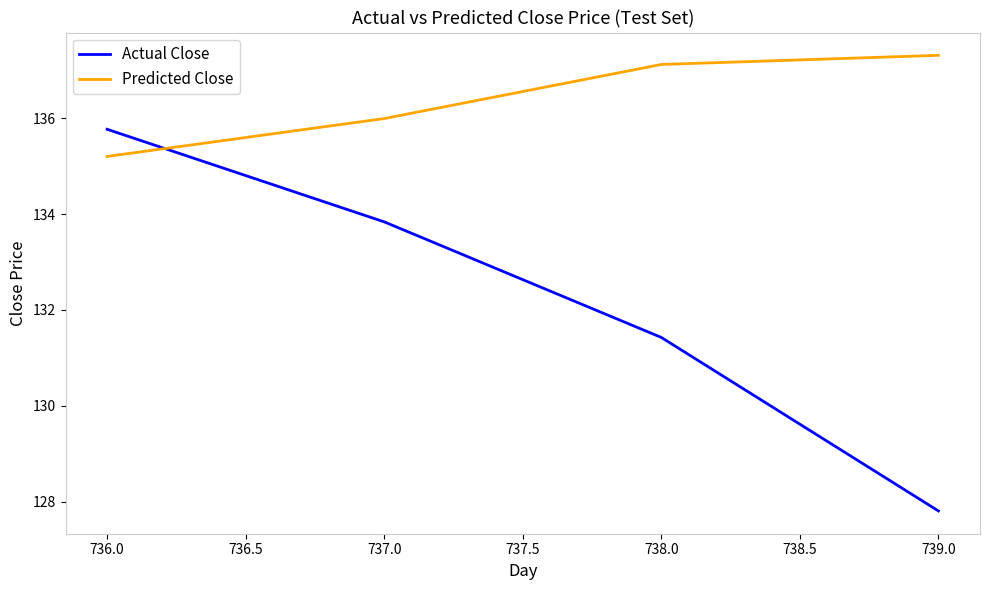

Rank the series by their average value, from highest to lowest.

Predicted Close, Actual Close